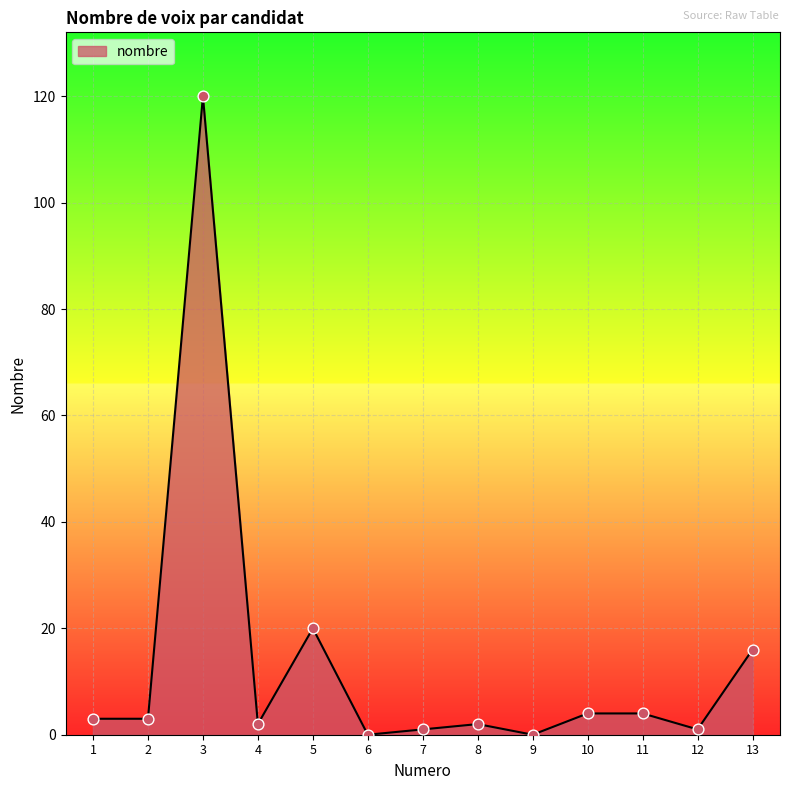

What is the ratio of the value at 4 to the value at 10?

0.5